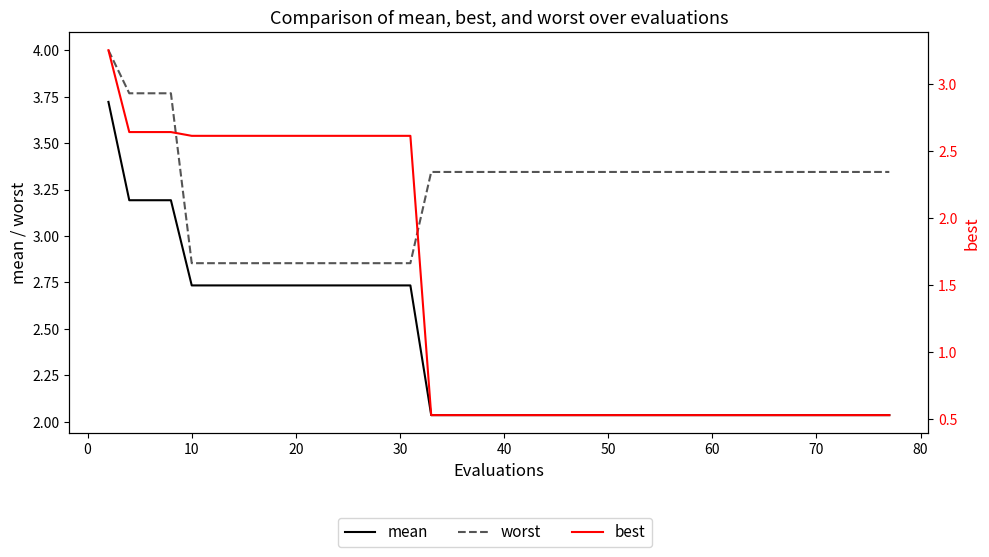

Reading right to left, what are all the values shown in this chart?

mean: 2.0	2.0	2.0	2.0	2.0	2.0	2.0	2.0	2.0	2.0	2.0	2.0	2.0	2.0	2.0	2.0	2.0	2.0	2.0	2.0	2.0	2.0	2.0	2.0	2.7	2.7	2.7	2.7	2.7	2.7	2.7	2.7	2.7	2.7	2.7	2.7	3.2	3.2	3.2	3.7
worst: 3.3	3.3	3.3	3.3	3.3	3.3	3.3	3.3	3.3	3.3	3.3	3.3	3.3	3.3	3.3	3.3	3.3	3.3	3.3	3.3	3.3	3.3	3.3	3.3	2.9	2.9	2.9	2.9	2.9	2.9	2.9	2.9	2.9	2.9	2.9	2.9	3.8	3.8	3.8	4.0
best: 0.5	0.5	0.5	0.5	0.5	0.5	0.5	0.5	0.5	0.5	0.5	0.5	0.5	0.5	0.5	0.5	0.5	0.5	0.5	0.5	0.5	0.5	0.5	0.5	2.6	2.6	2.6	2.6	2.6	2.6	2.6	2.6	2.6	2.6	2.6	2.6	2.6	2.6	2.6	3.3